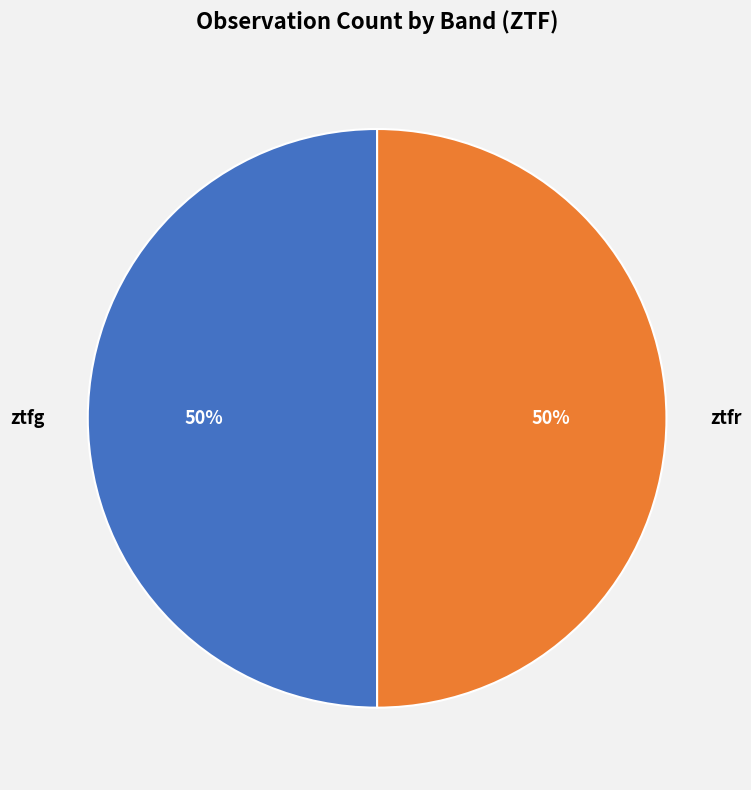

To the nearest percent, what percentage of the pie is ztfr?

50%